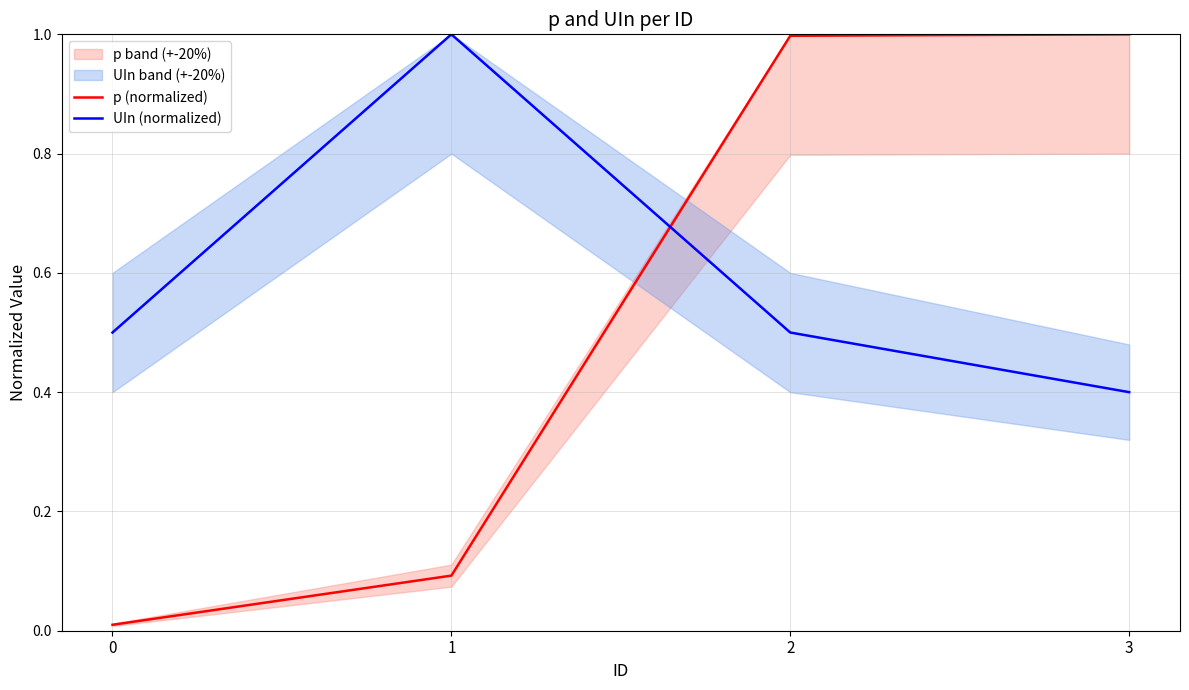

What is the sum of all p (normalized) values?

2.1